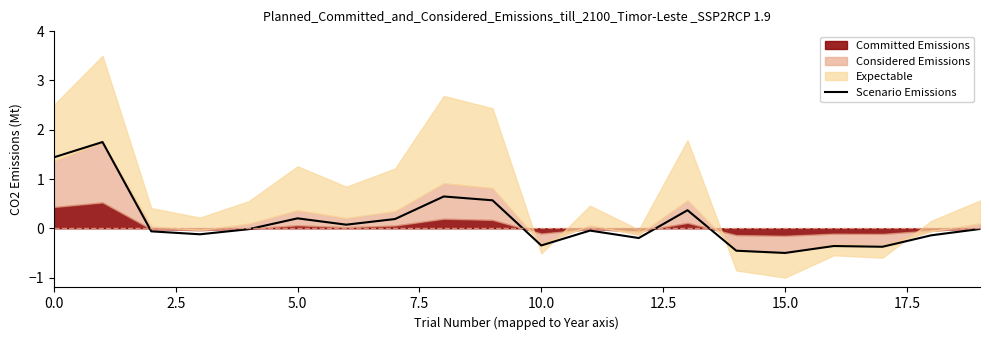

Reading left to right, list all the values displayed in this chart.

1.4	1.8	-0.1	-0.1	-0.0	0.2	0.1	0.2	0.6	0.6	-0.3	-0.0	-0.2	0.4	-0.5	-0.5	-0.4	-0.4	-0.1	-0.0